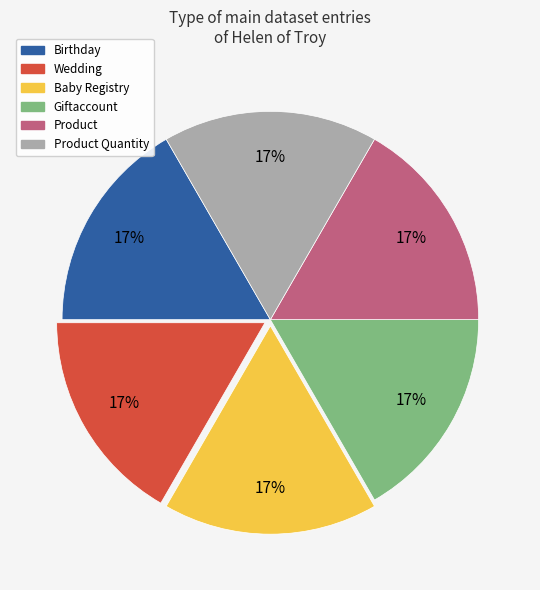

What percentage is the Baby Registry slice, to the nearest percent?

17%